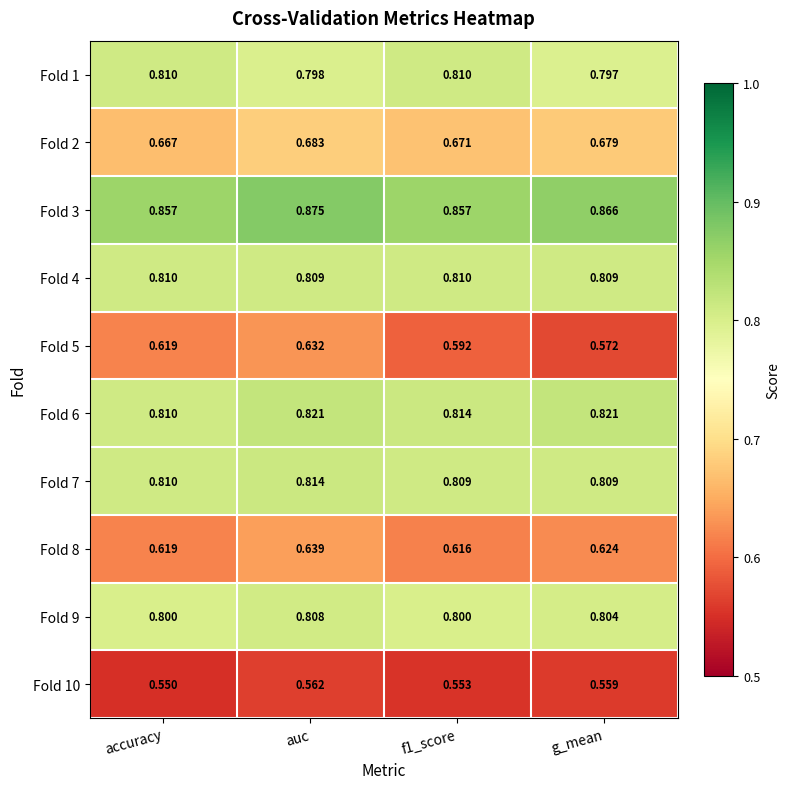

At which category is the sum across all series the highest?

auc